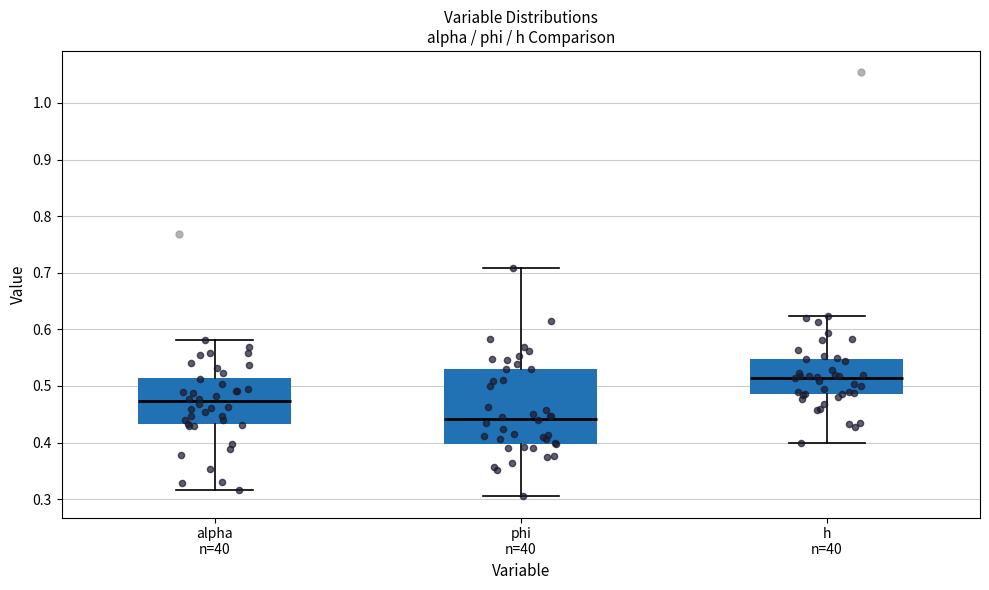

Reading left to right, transcribe this box plot: for each box, give where its median line is, the range the box spans, and where its two whiskers end, as read against the y-axis. The values are not printed on the chart, so give them approximately, as read against the axis.

alpha n=40: median 0.47, box 0.43 to 0.51, whiskers 0.32 to 0.58
phi n=40: median 0.44, box 0.40 to 0.53, whiskers 0.31 to 0.71
h n=40: median 0.51, box 0.48 to 0.55, whiskers 0.40 to 0.62